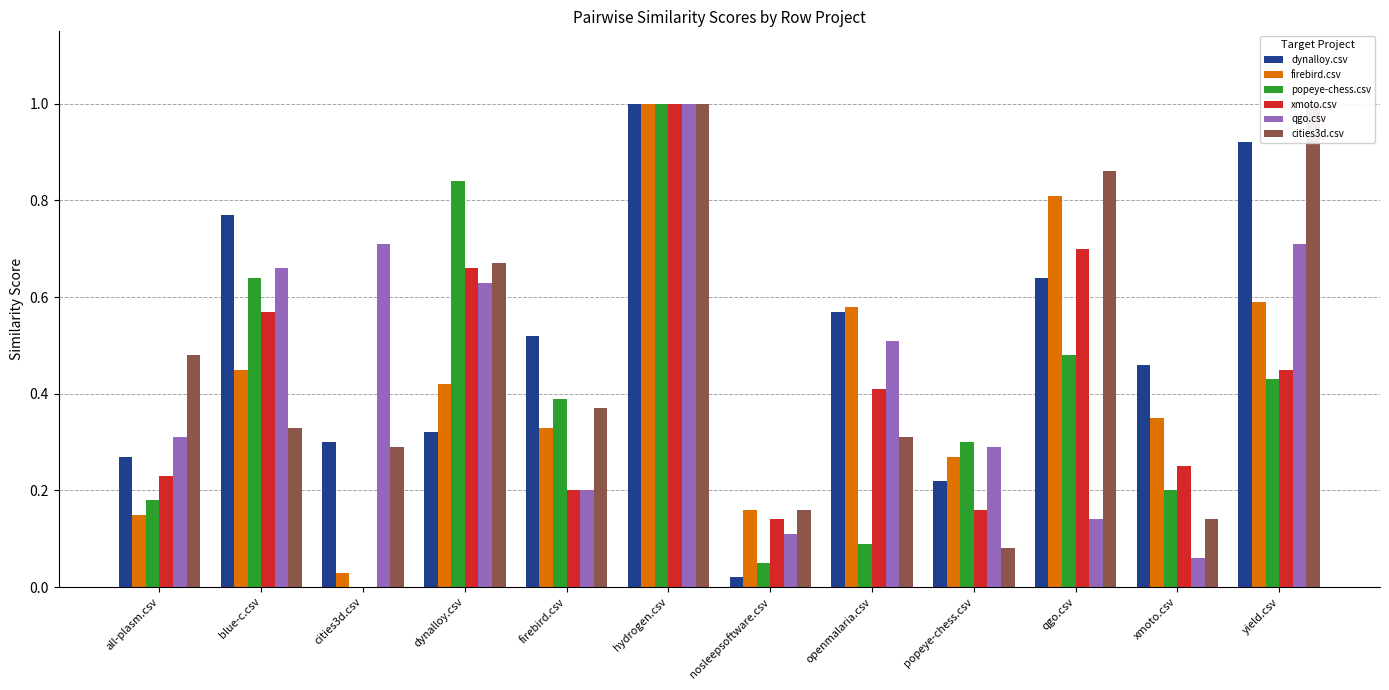

What is the sum of the xmoto.csv values at nosleepsoftware.csv and popeye-chess.csv?

0.3